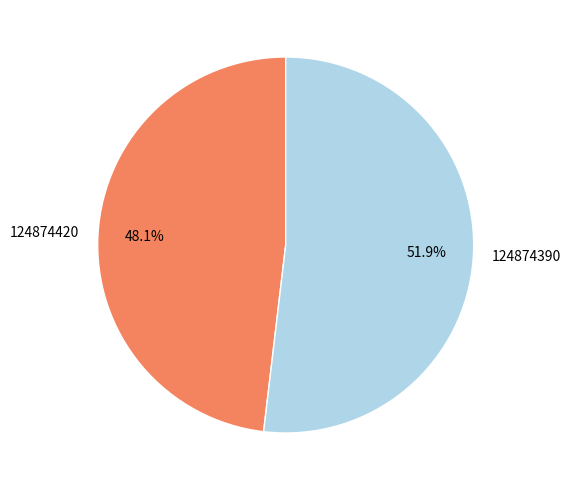

Does 124874420 account for over 50% of the chart?

No